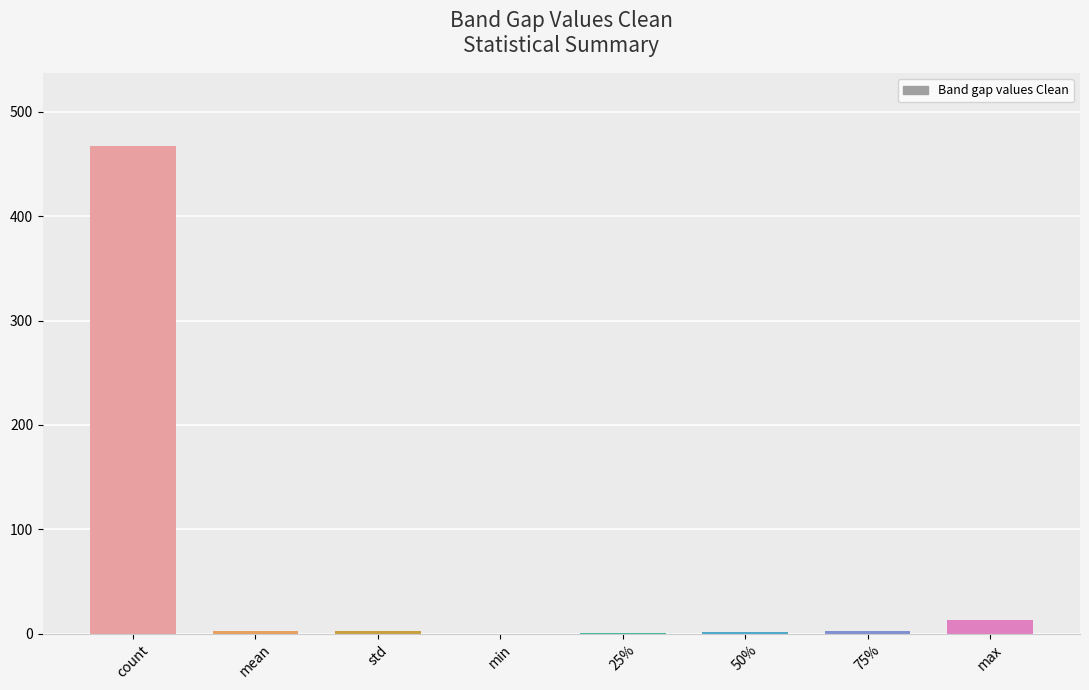

Approximately how many times larger is the value at 50% compared to std?

0.6